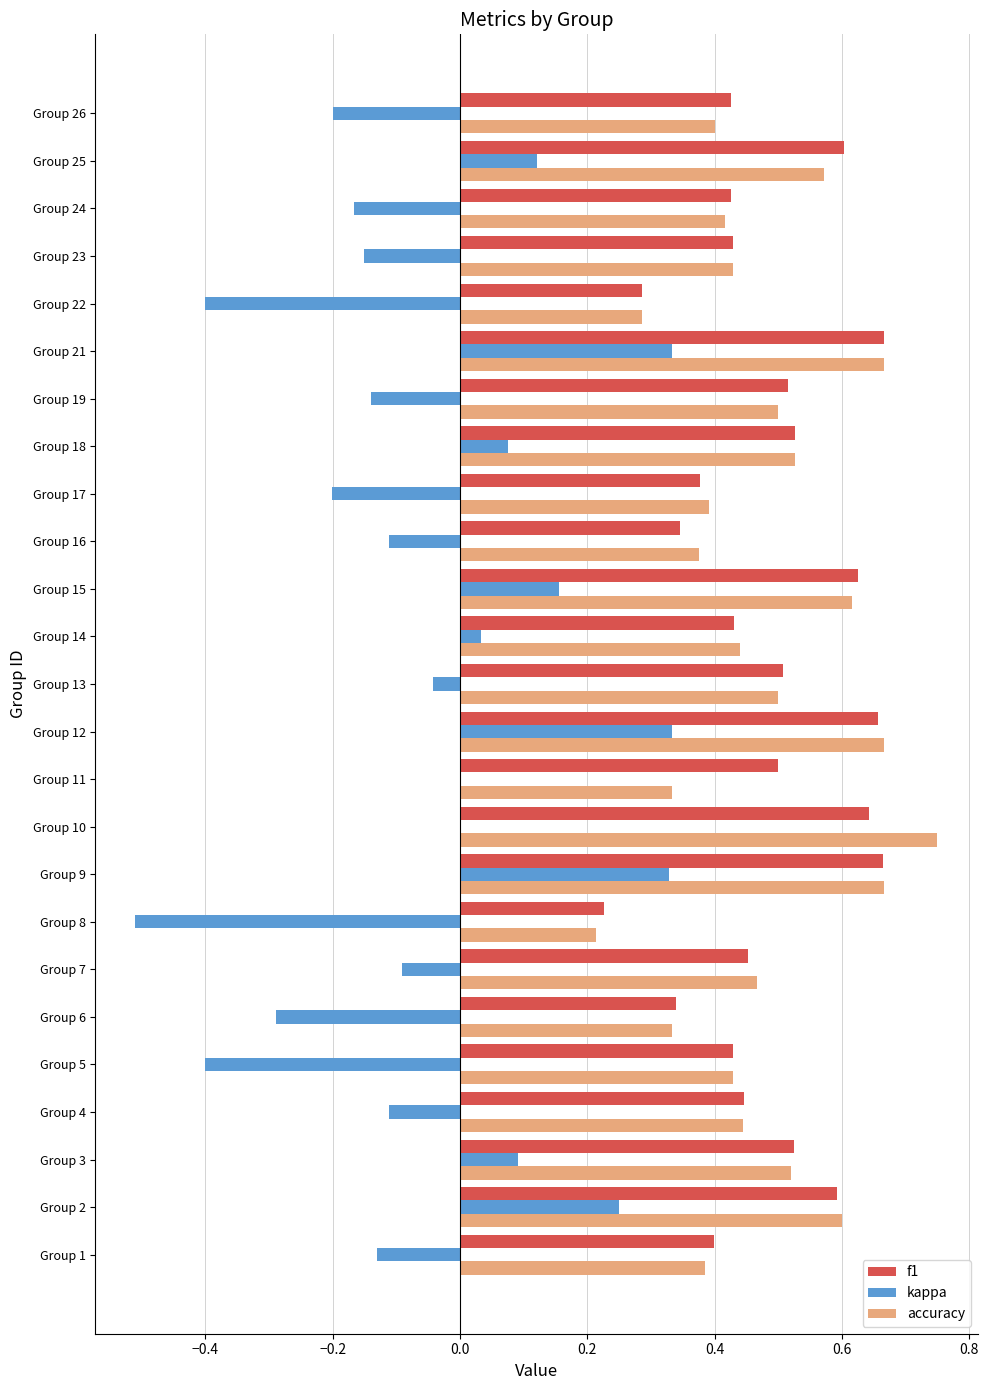

What are all the series names shown in the legend?

f1, kappa, accuracy